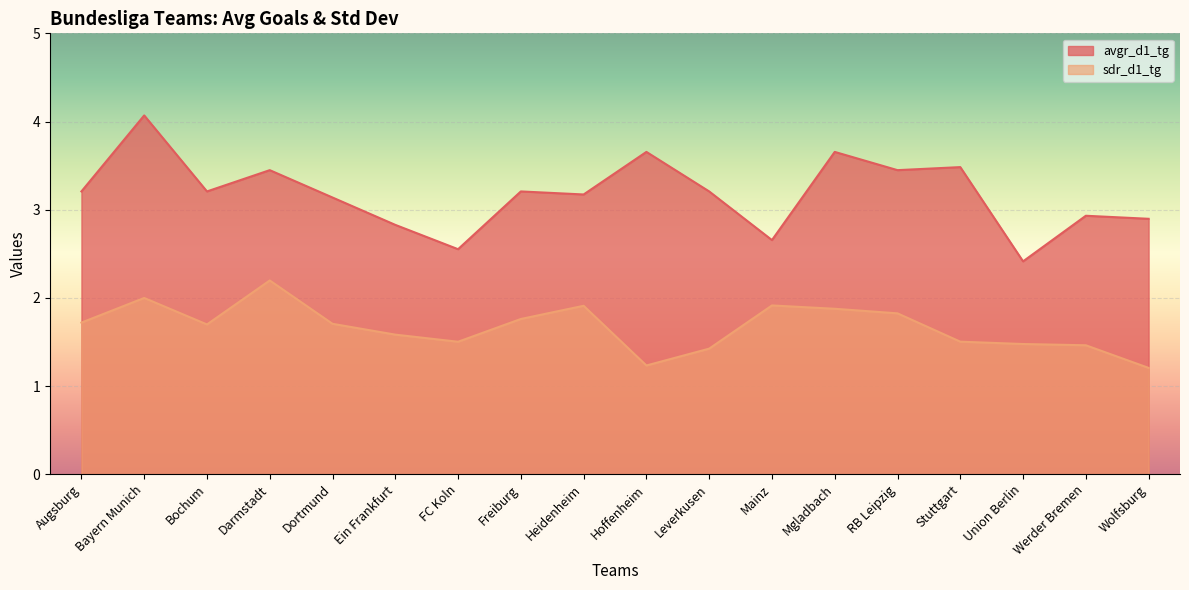

Is it true that avgr_d1_tg equals 1.8 at Heidenheim?

False